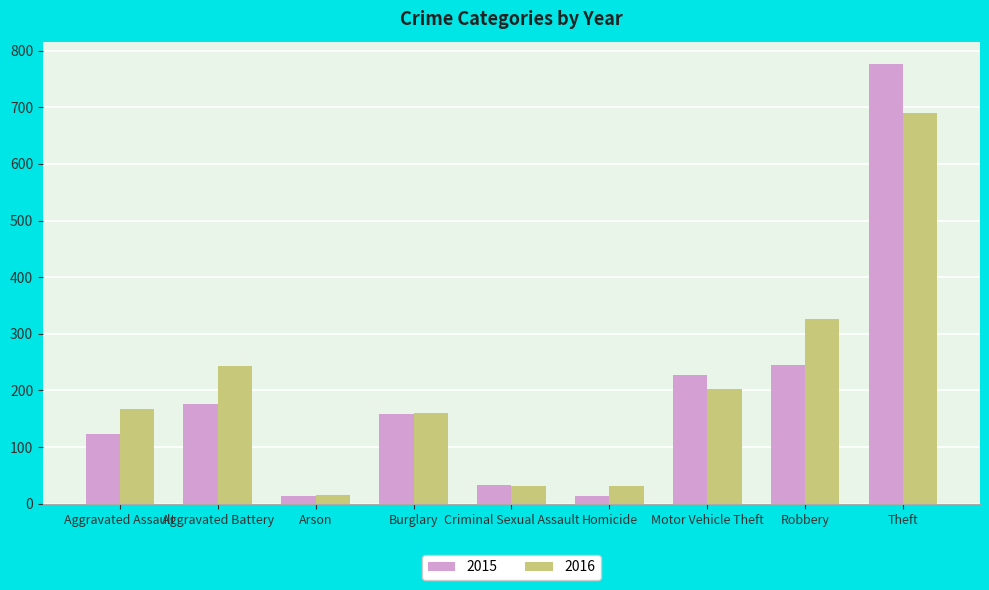

What is the lowest value of the 2015 series?

13